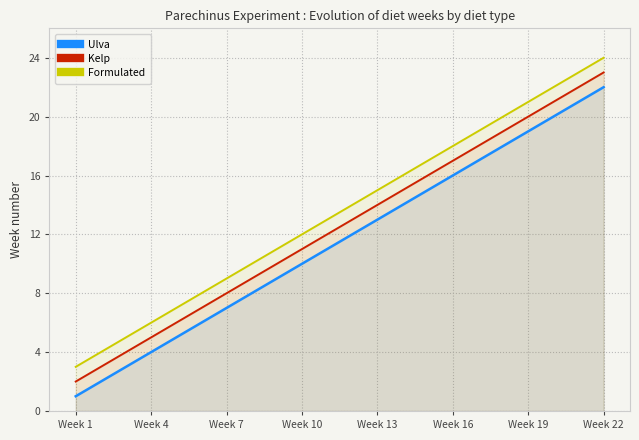

How many lines are shown in the chart?

3